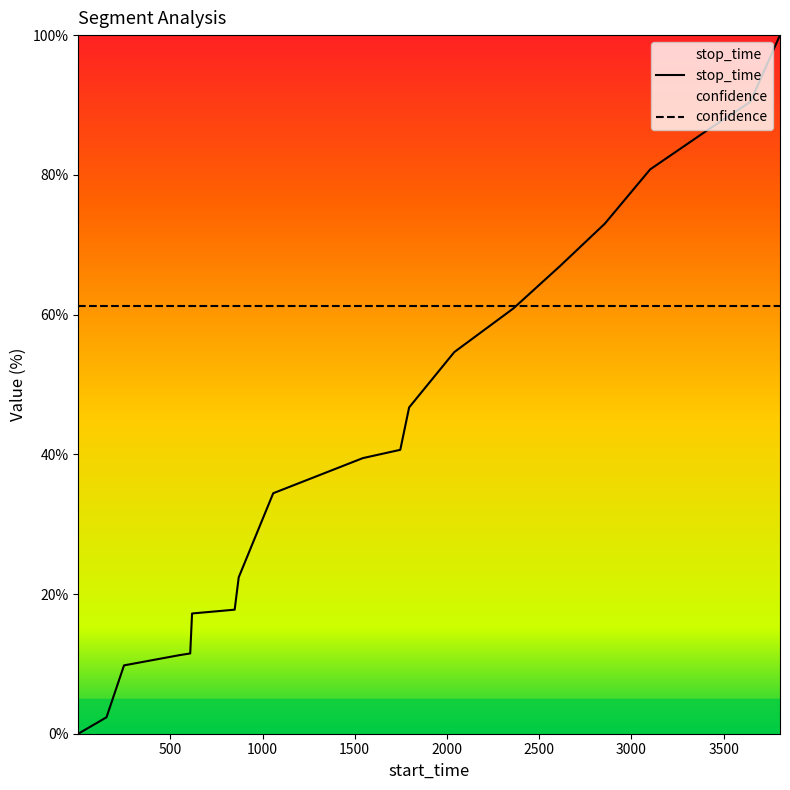

Reading left to right, transcribe all the data shown in this chart.

1=0.0	154=2.4	249=9.8	549=11.2	608=11.5	618=17.2	849=17.8	871=22.4	1058=34.4	1544=39.5	1747=40.6	1795=46.7	2040=54.6	2360=60.9	2612=66.9	2856=73.0	3102=80.8	3416=86.5	3645=90.4	3806=100.0